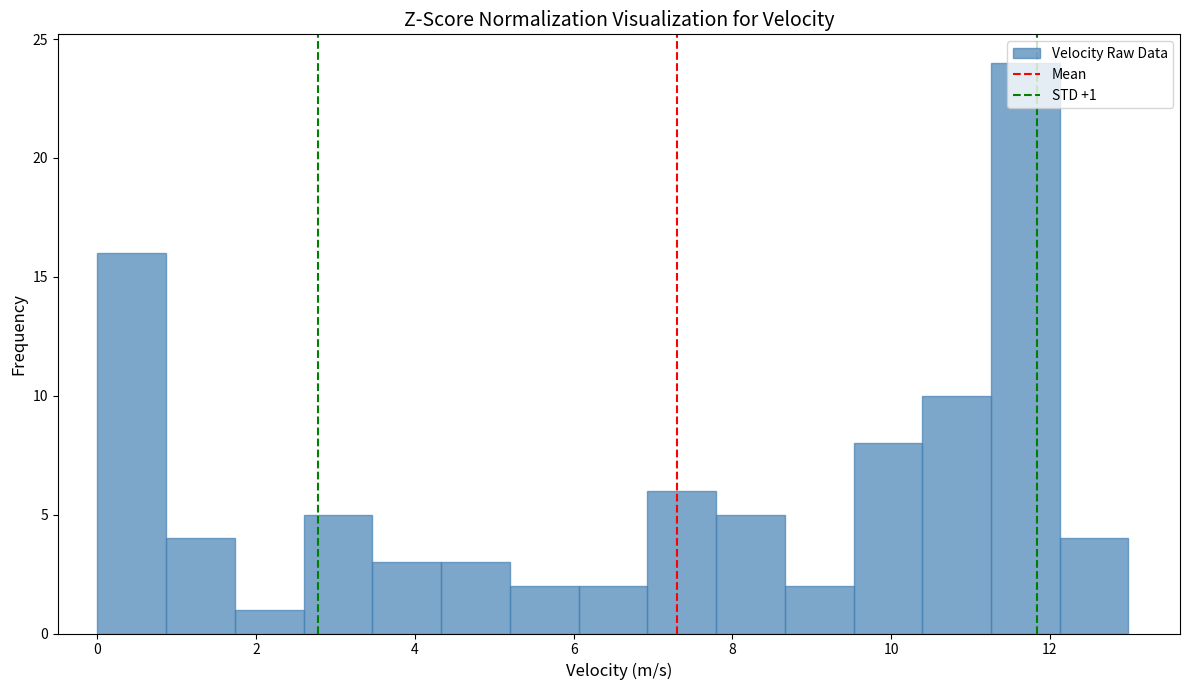

Which range on the x-axis has the tallest bar?

11.2 to 12.2